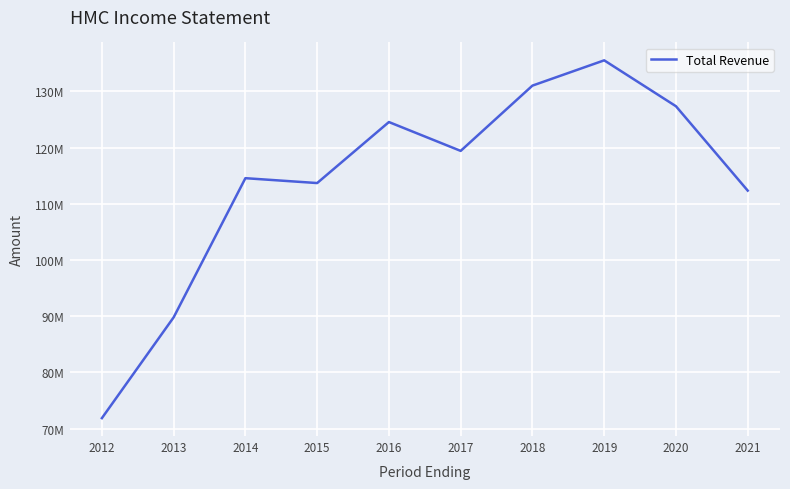

What is the difference between the values at 2015 and 2017?

5724500